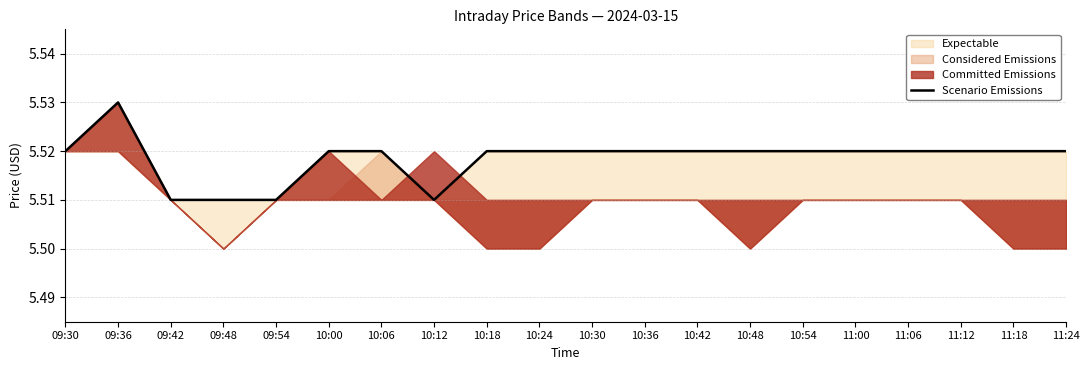

Rank the categories by value from highest to lowest.

09:36, 09:30, 10:00, 10:06, 10:18, 10:24, 10:30, 10:36, 10:42, 10:48, 10:54, 11:00, 11:06, 11:12, 11:18, 11:24, 09:42, 09:48, 09:54, 10:12